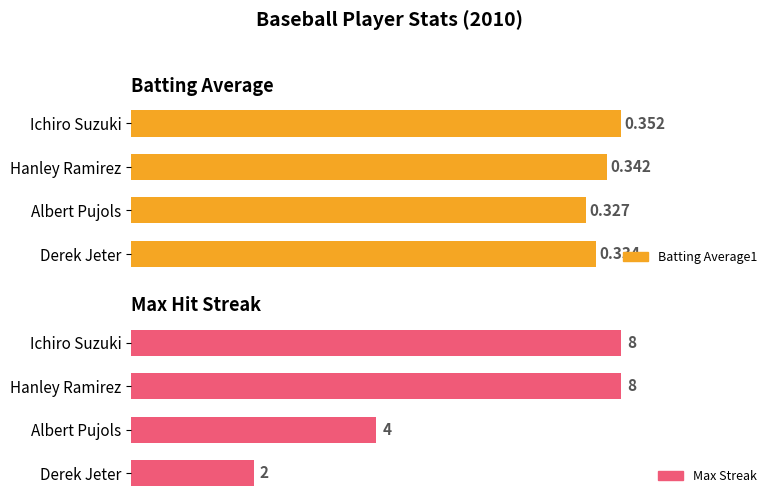

Does the chart contain stacked bars?

No